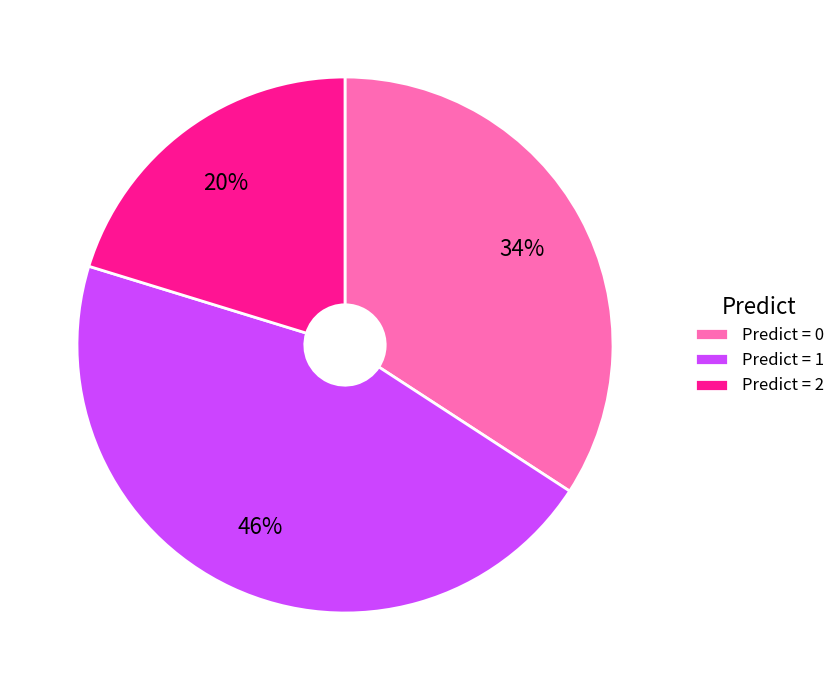

Is it true that Predict = 2 is 20% of the pie?

True